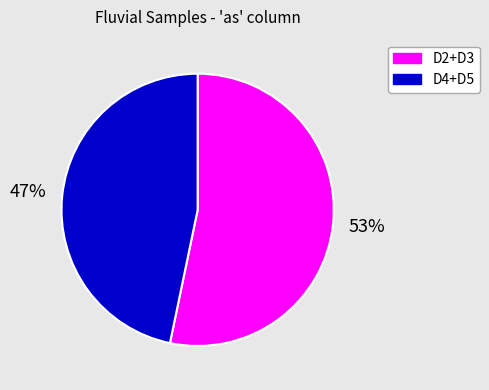

Is there a majority slice in this chart?

Yes